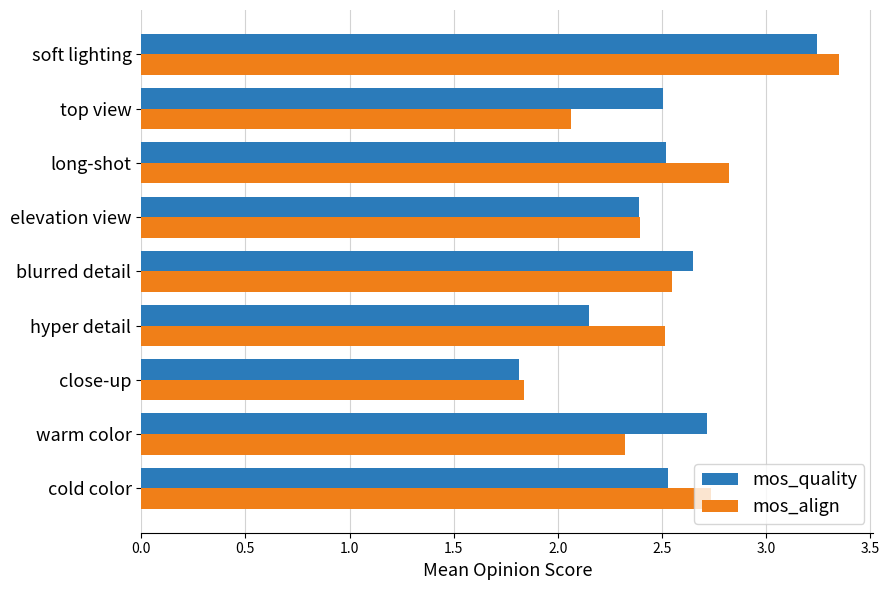

At which category is the sum across all series the highest?

soft lighting